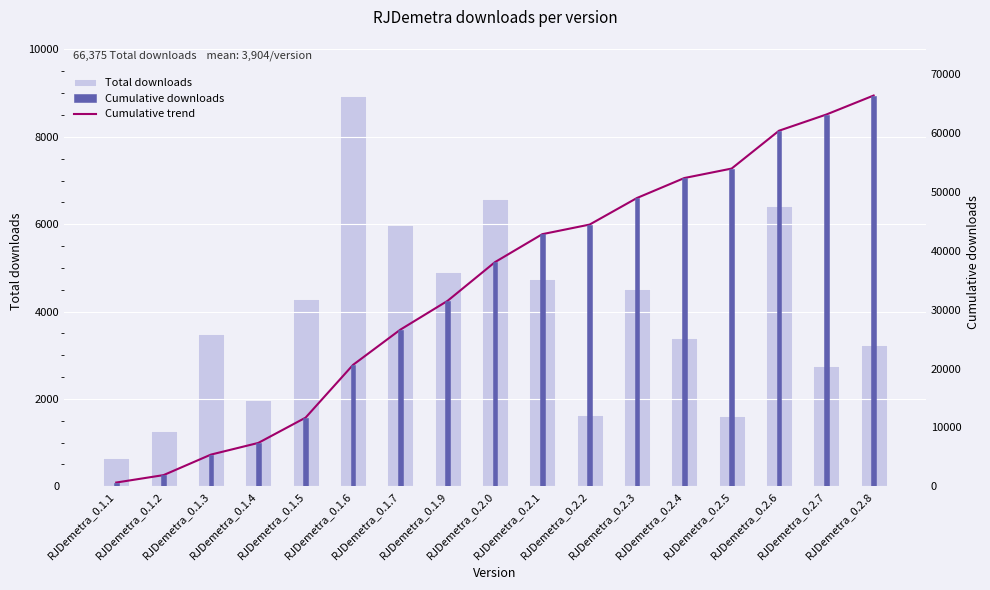

Which category has the highest value across all series?

RJDemetra_0.2.8